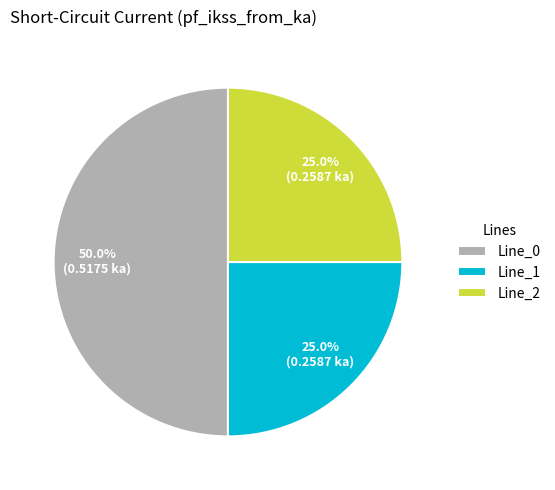

Between Line_2 and Line_0, which is larger?

Line_0